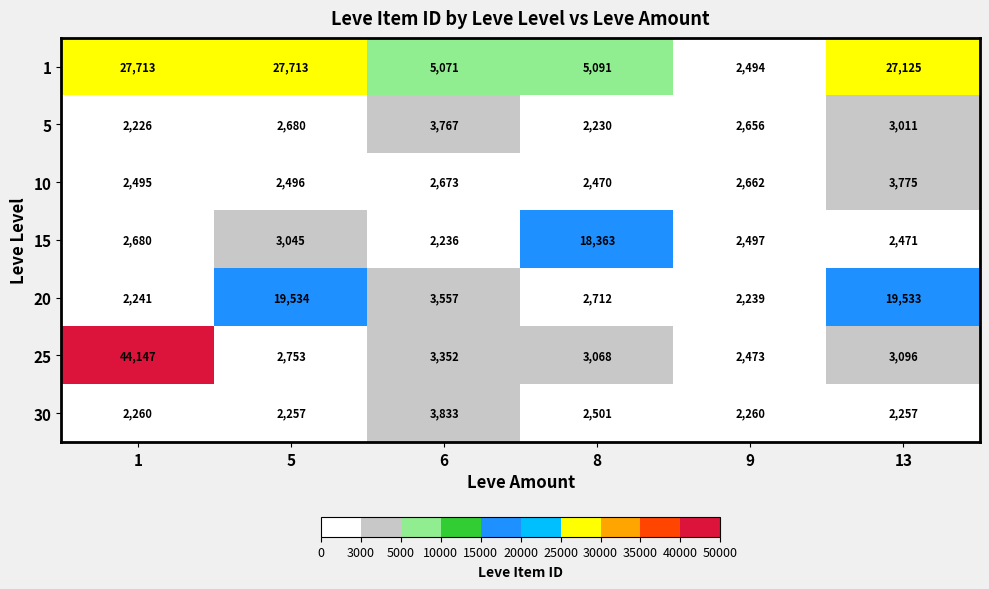

What is the sum of the 20 values at 6 and 13?

23090